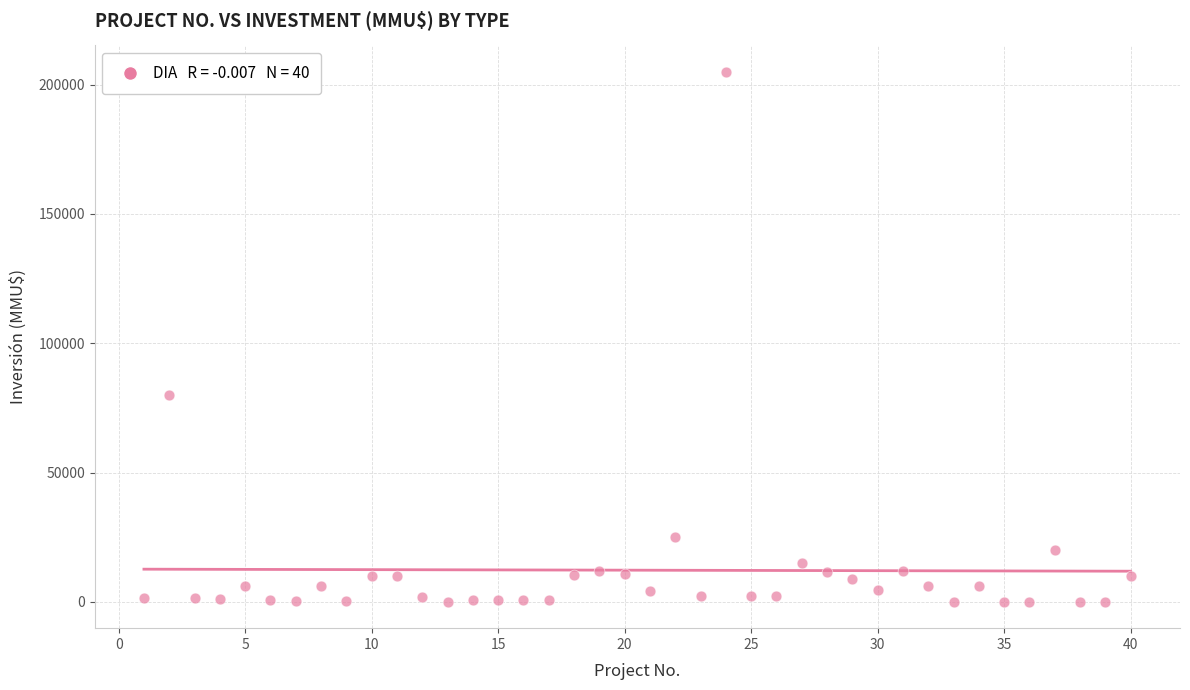

What Y value in the scatter plot is closest to 102518?

80000